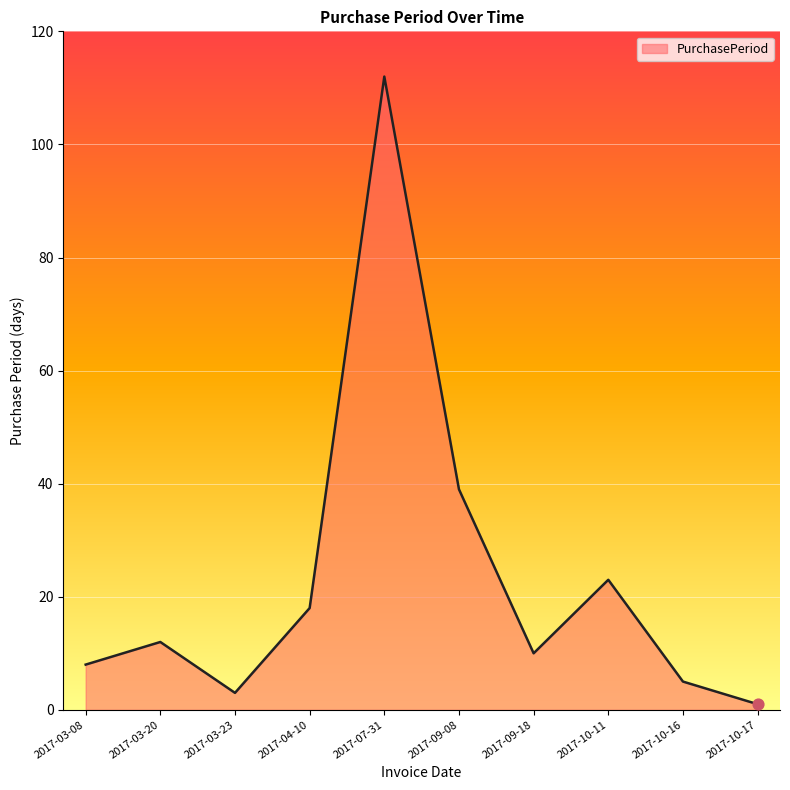

Approximately how many times larger is the value at 2017-03-20 compared to 2017-10-17?

12.0